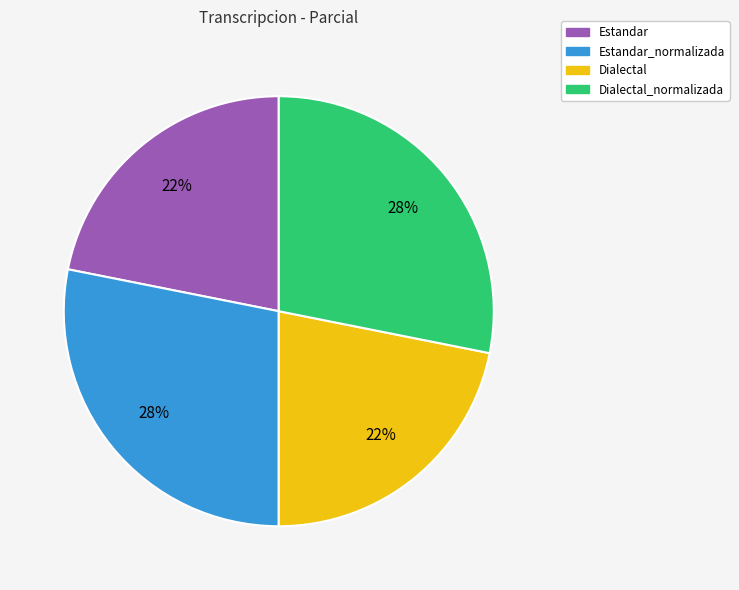

Does any single category account for the majority?

No